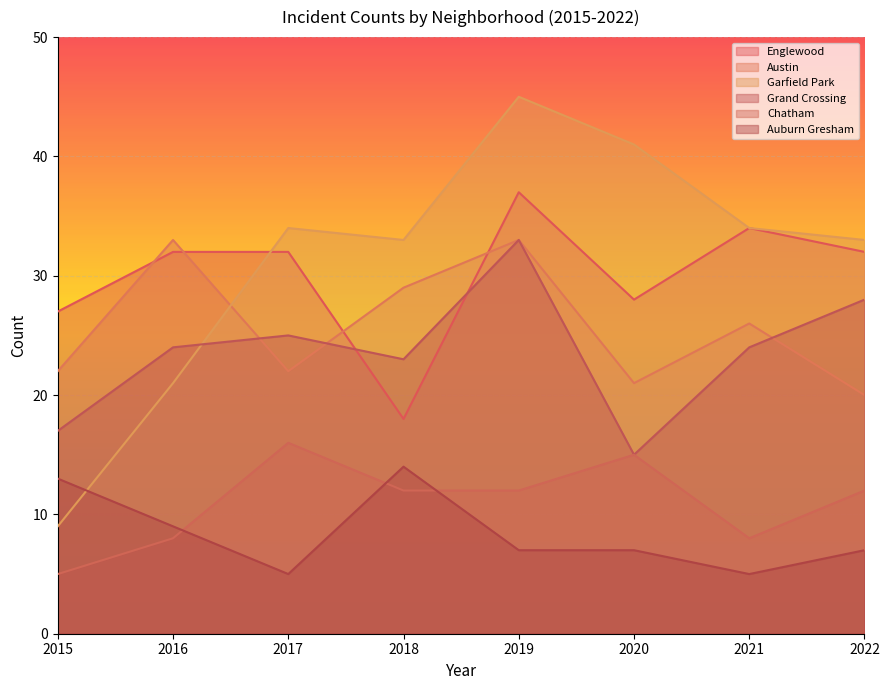

Where is Grand Crossing nearest to the value 24?

2016